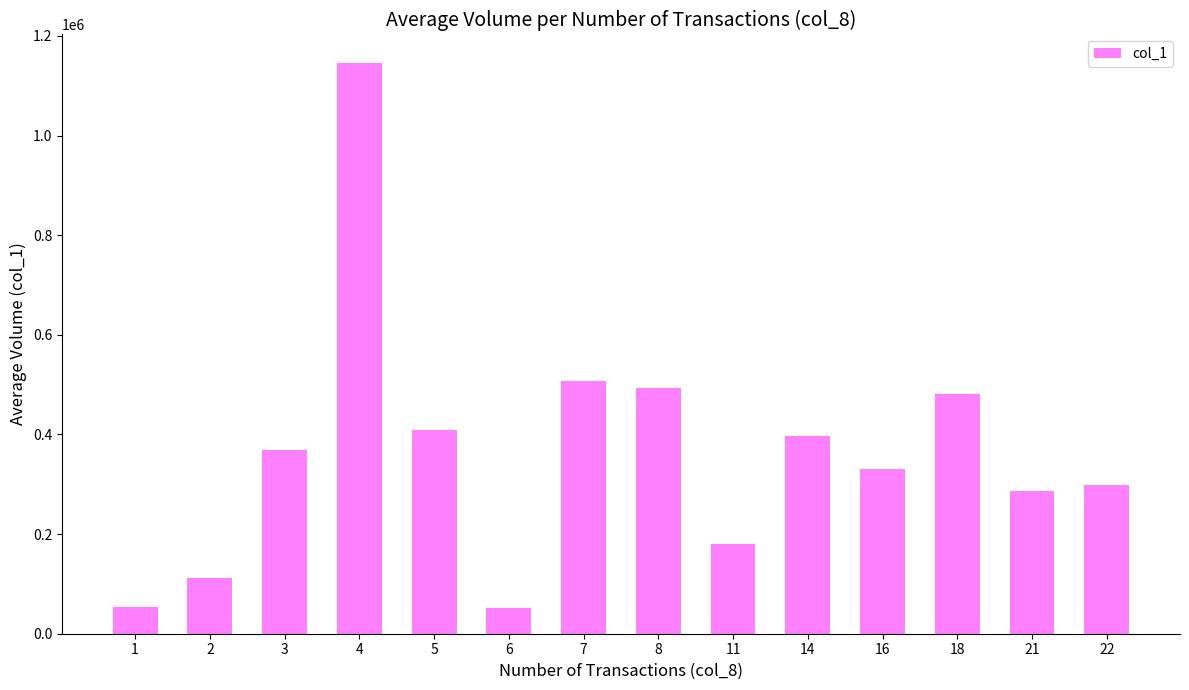

What is the greatest value displayed?

1145500